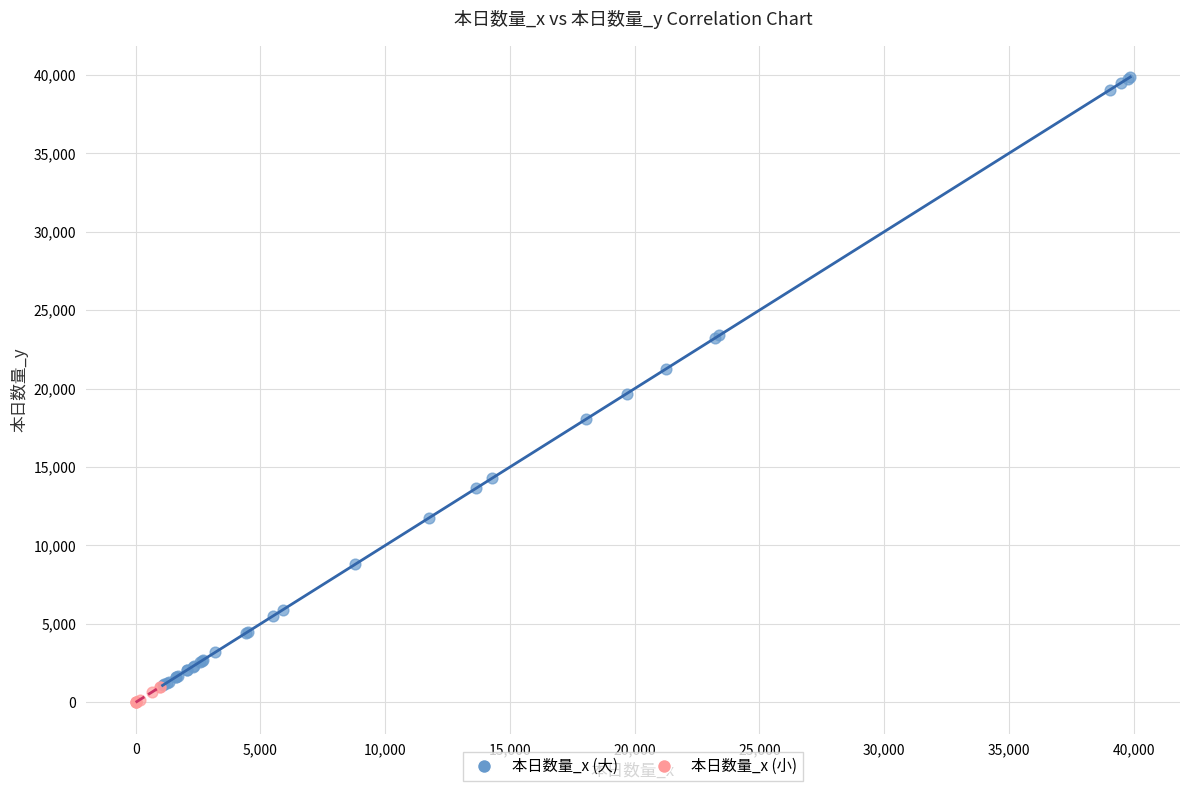

Which series has the widest spread of Y values?

本日数量_x (大)